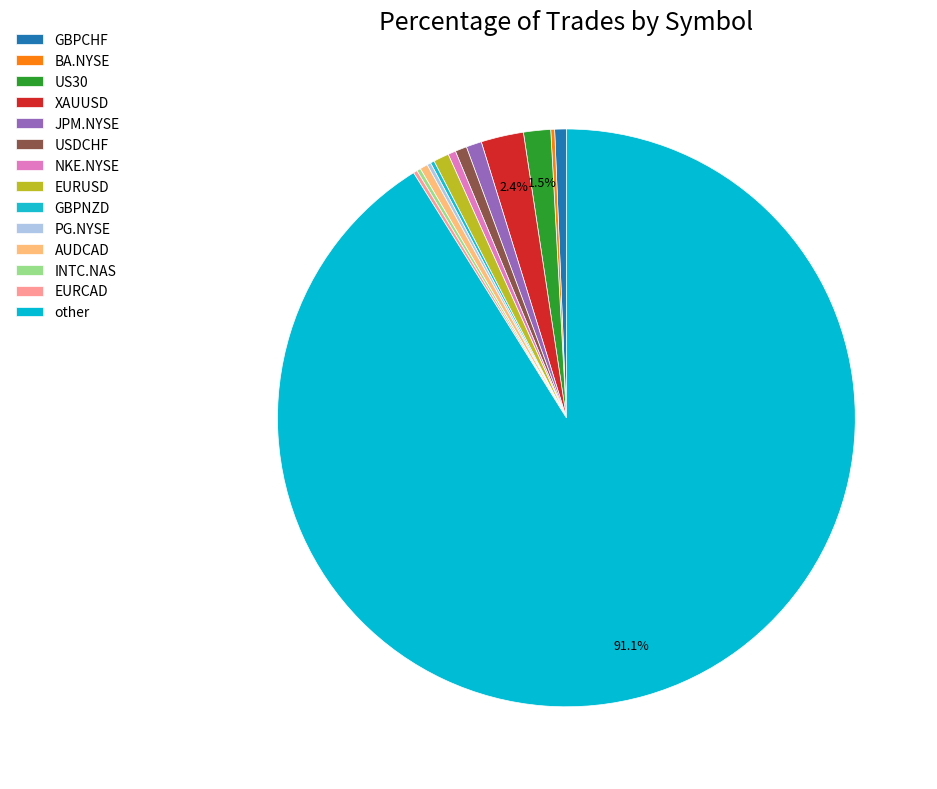

How many slices are in this pie chart?

14